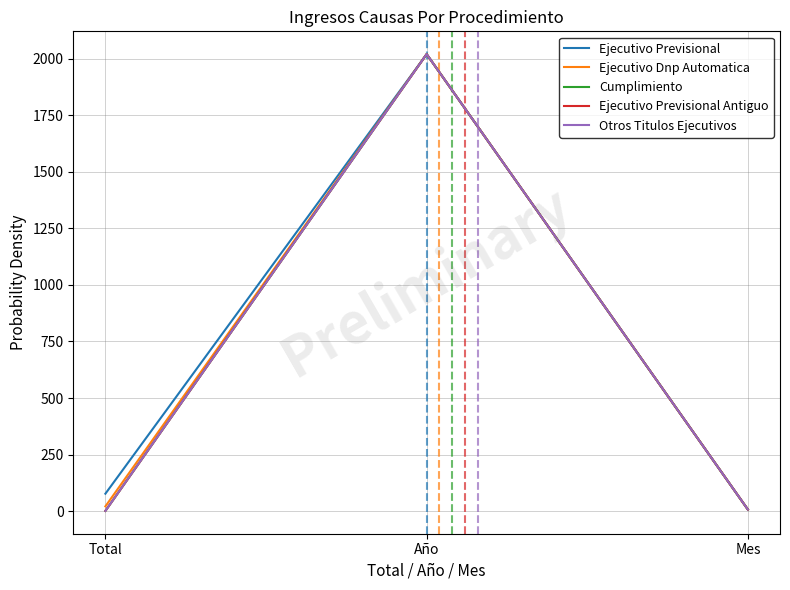

Does the chart have visible grid lines?

Yes